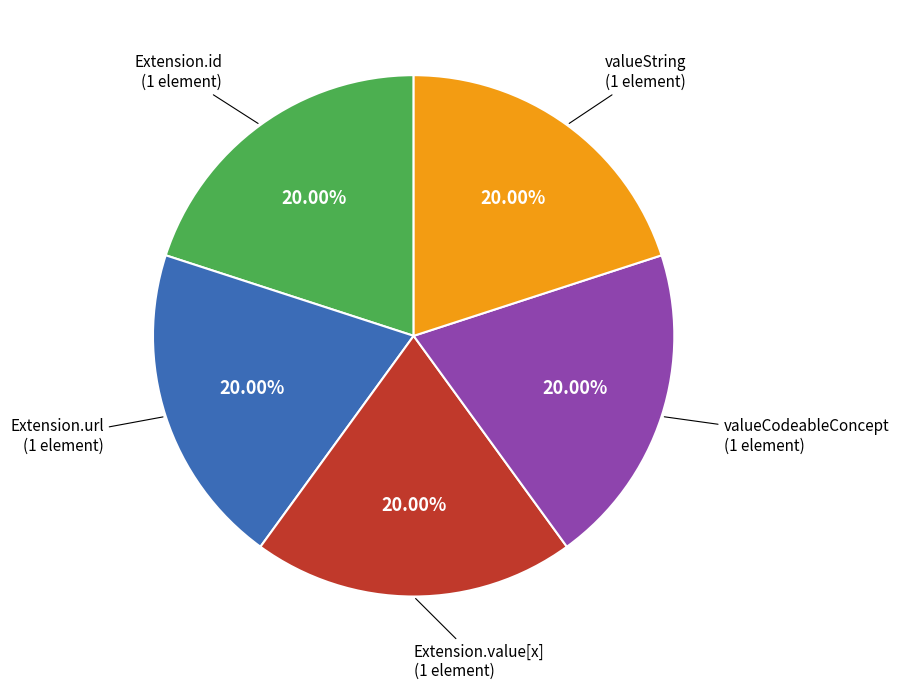

Is there a majority slice in this chart?

No